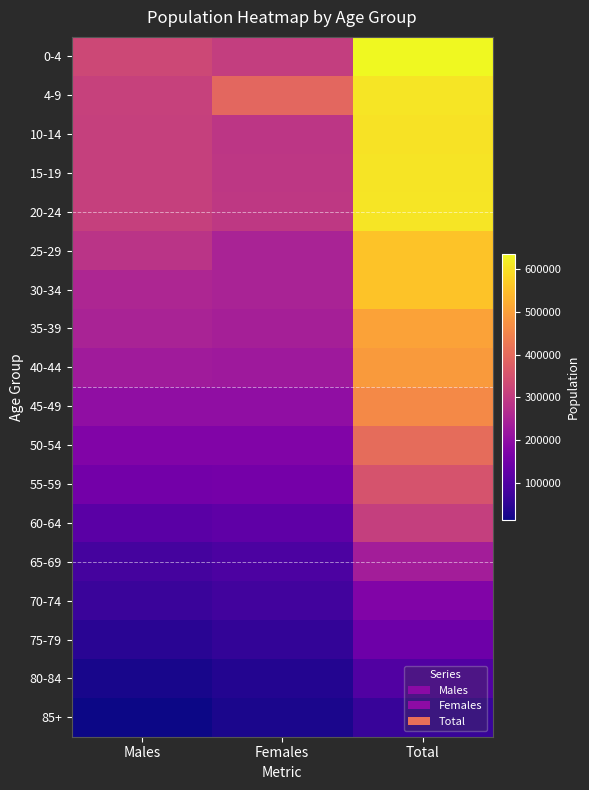

How many data points does each series have?

3